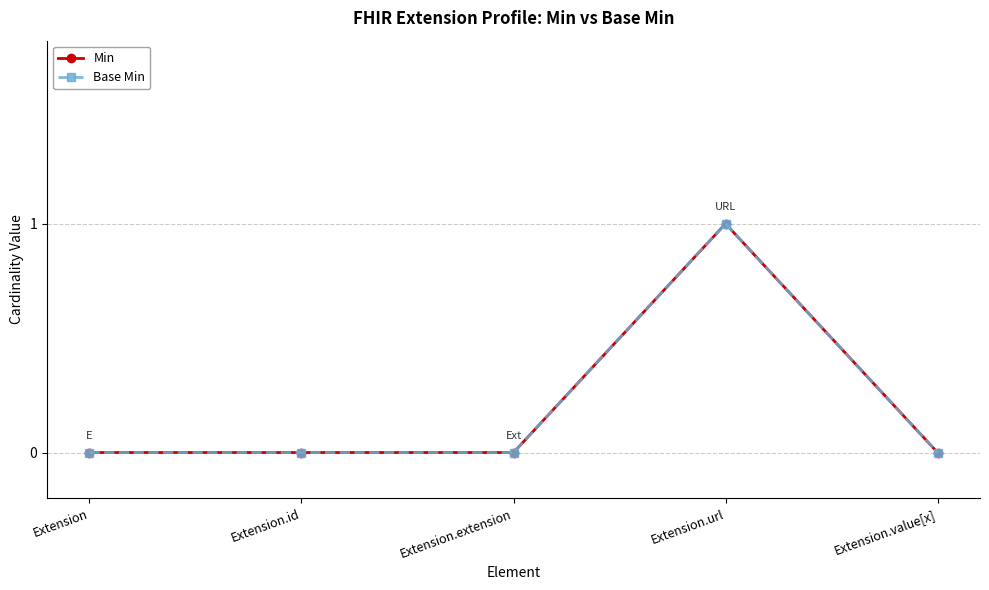

At which label does Min reach its minimum?

Extension